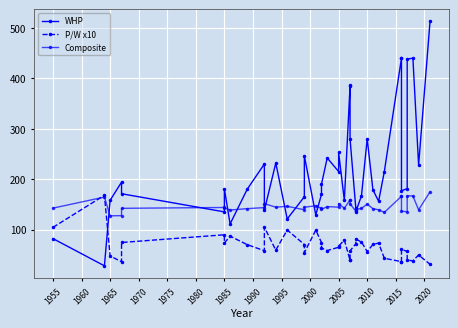

How many data points does each series have?

40